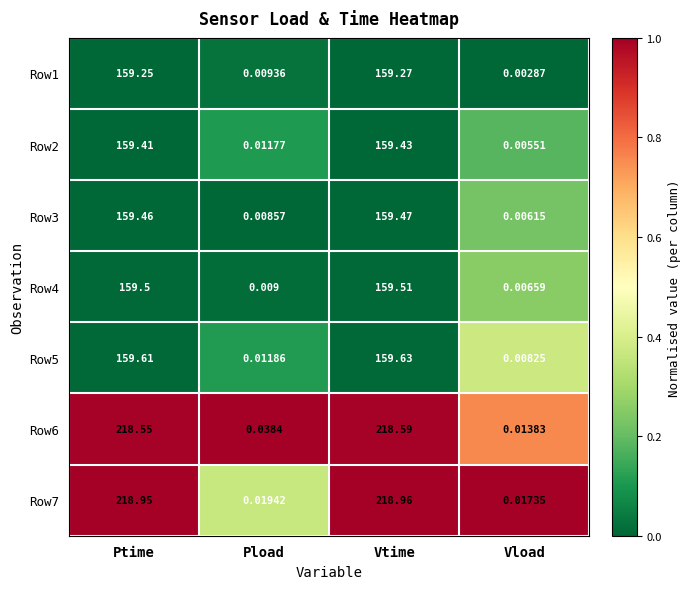

At which label does Row7 reach its minimum?

Vload